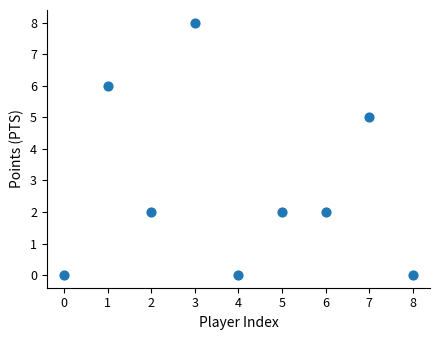

What Y value in the scatter plot is closest to 4?

5